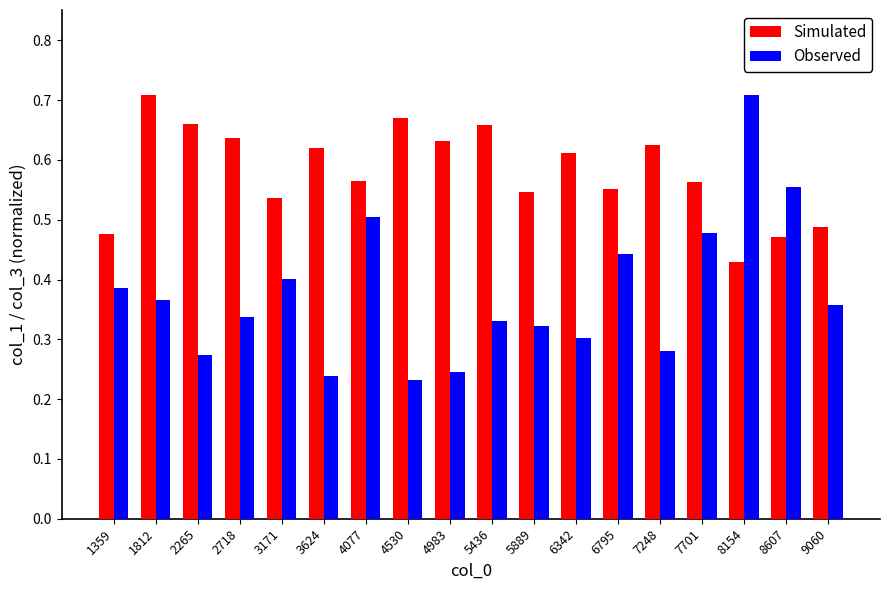

Which category has the highest value in the Observed series?

8154